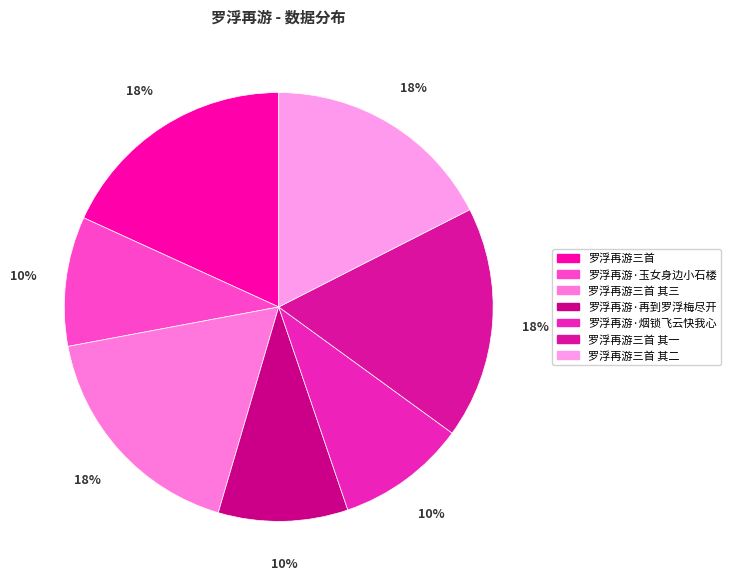

To the nearest percent, what is the difference between the largest and smallest slice percentages?

8%